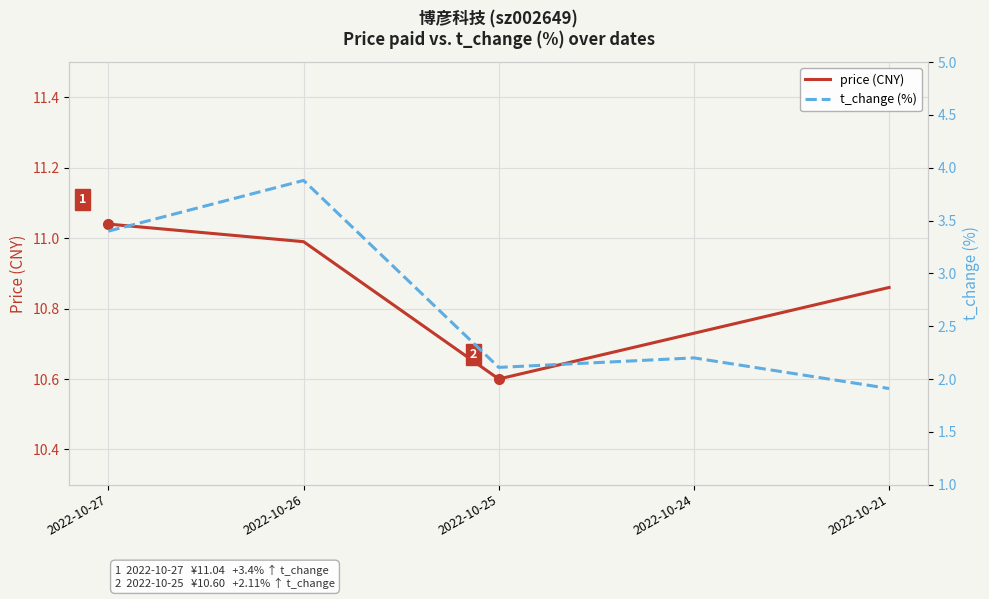

What is the value of the t_change (%) point at the 5th from the left?

1.9